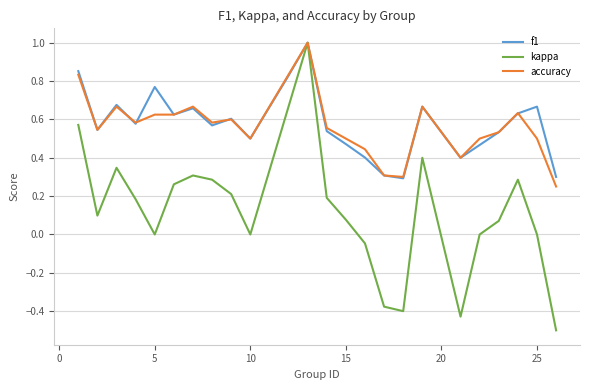

What are all the series names shown in the legend?

f1, kappa, accuracy